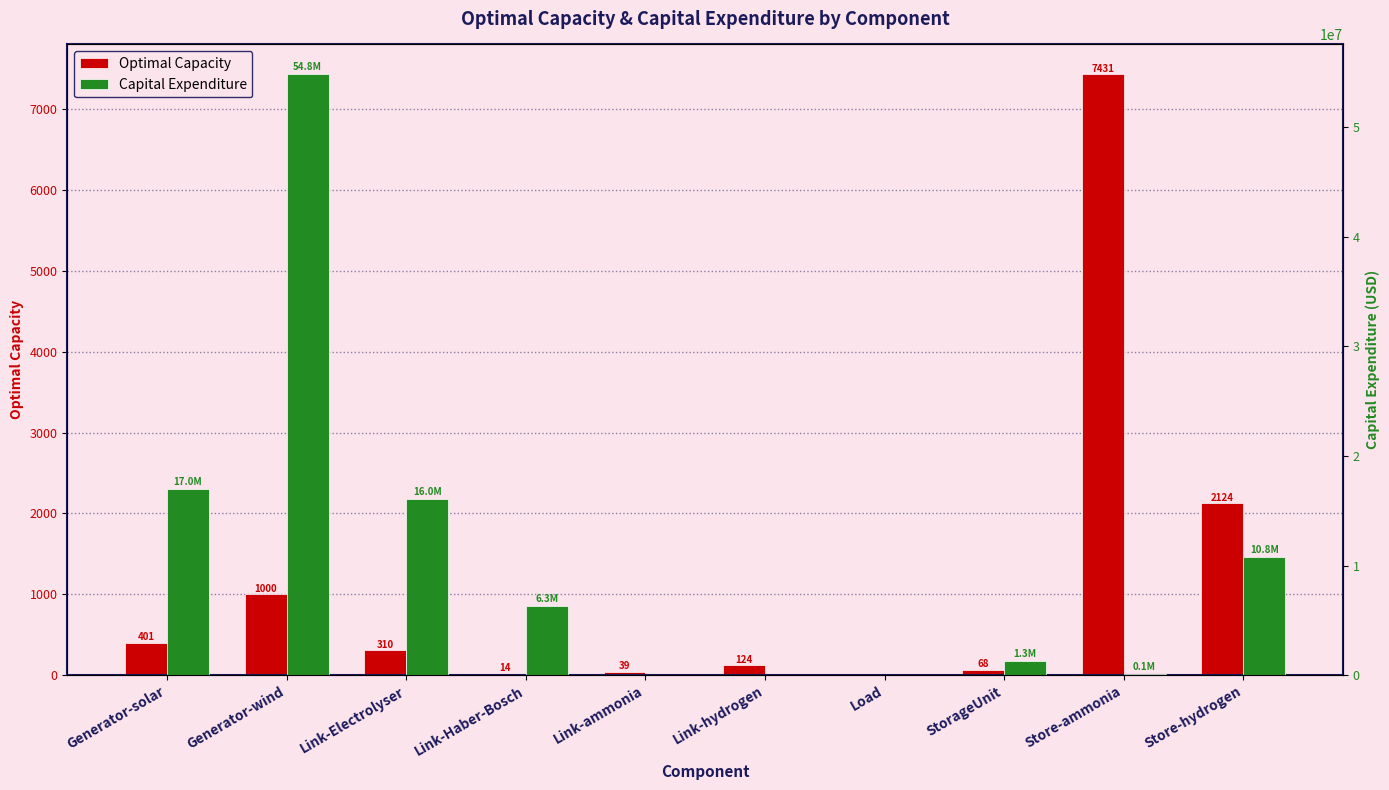

How many bars are there in each group?

2